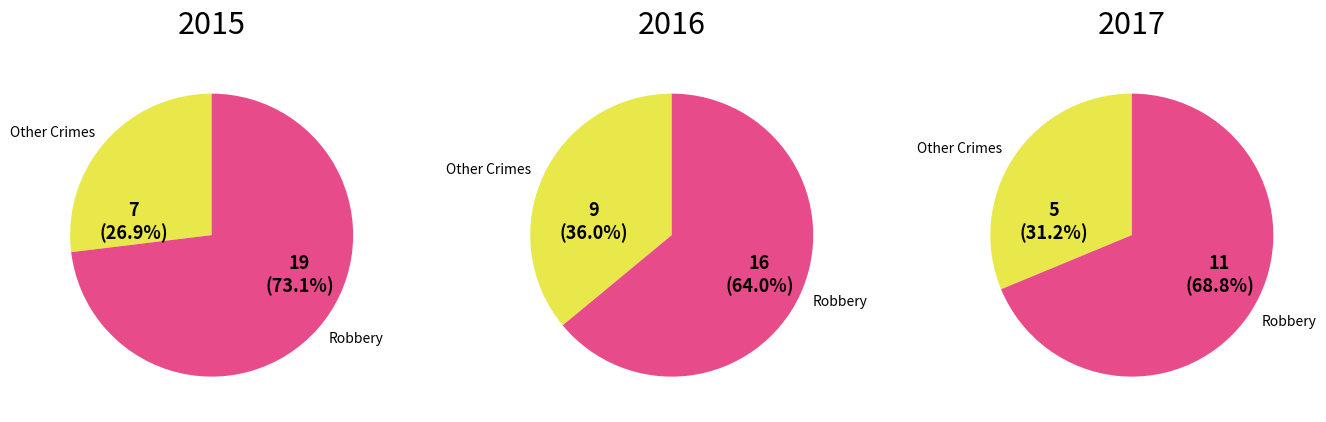

Which series has the widest spread of values?

Robbery